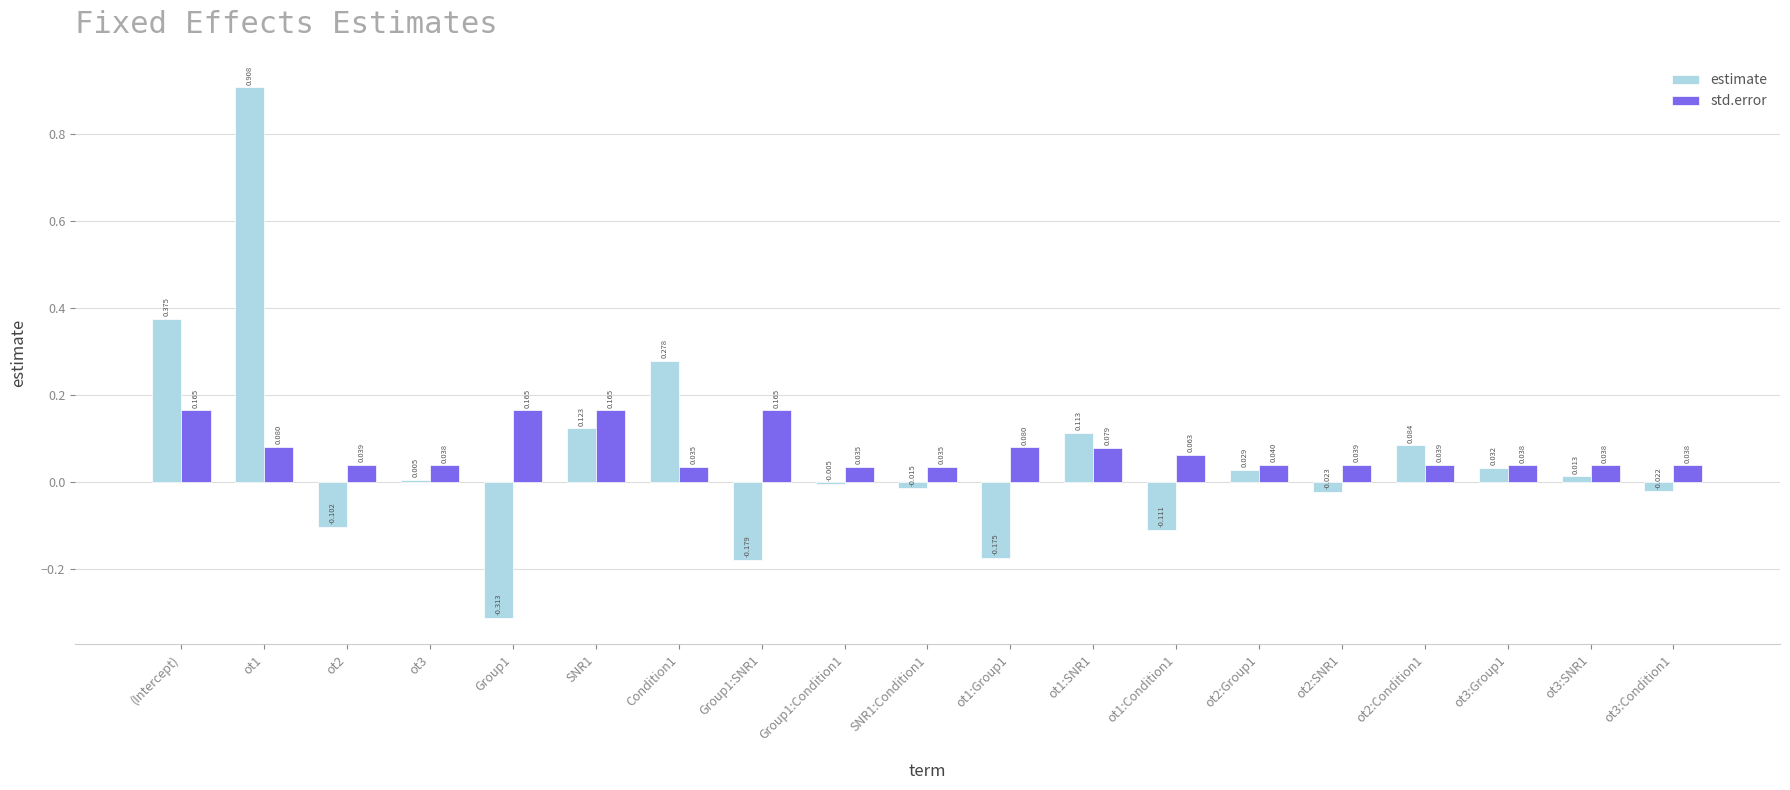

Which series has the largest total across all categories?

std.error